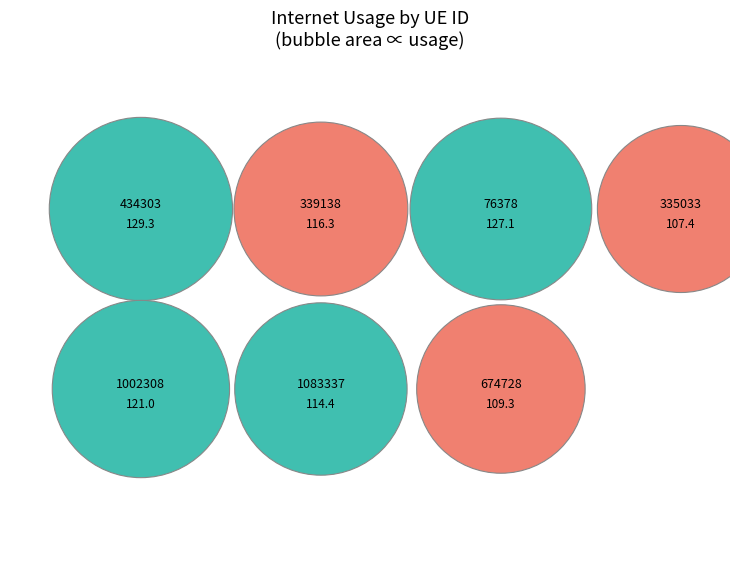

Do 1002308 and 674728 together represent more than half of the pie?

No